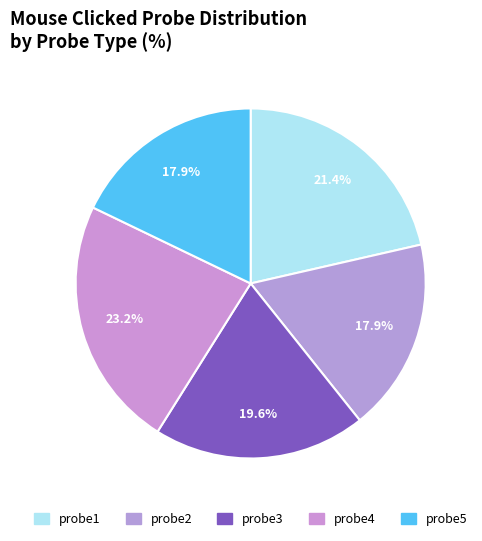

Is it true that probe5 is 29% of the pie?

False